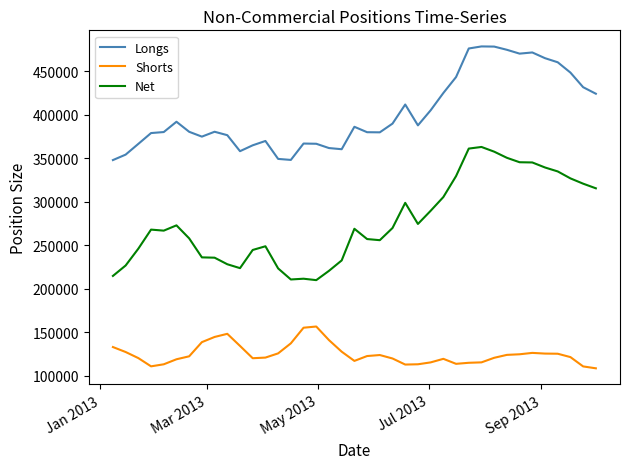

Which series has the largest total across all categories?

Longs